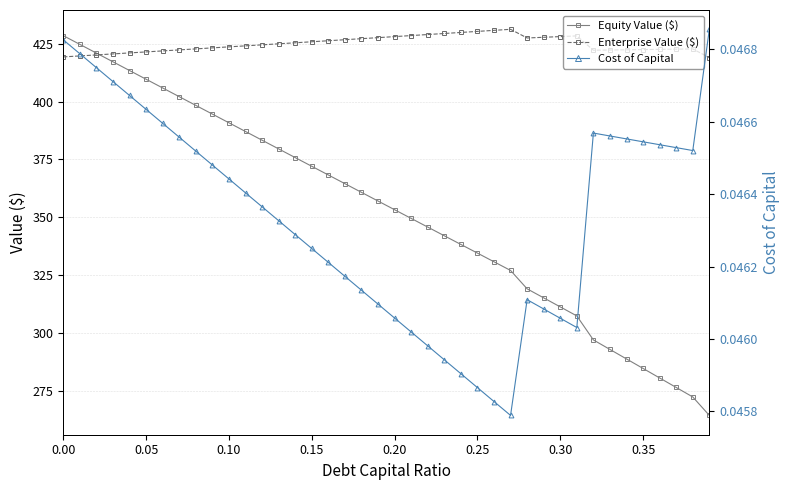

True or false: Enterprise Value ($) has more than 0 points higher than both neighbors.

True